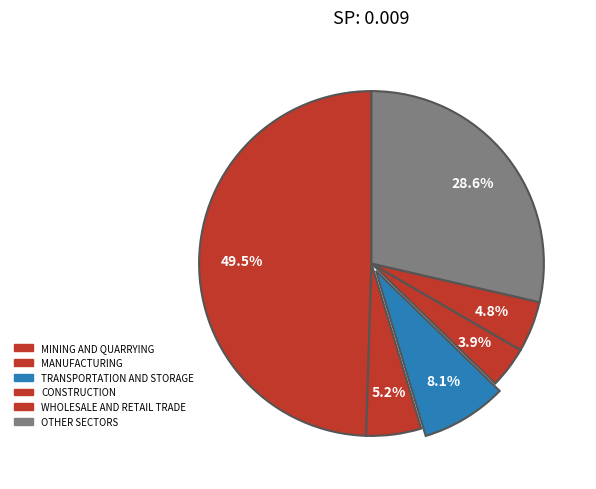

To the nearest percent, what percentage of the pie is CONSTRUCTION?

4%